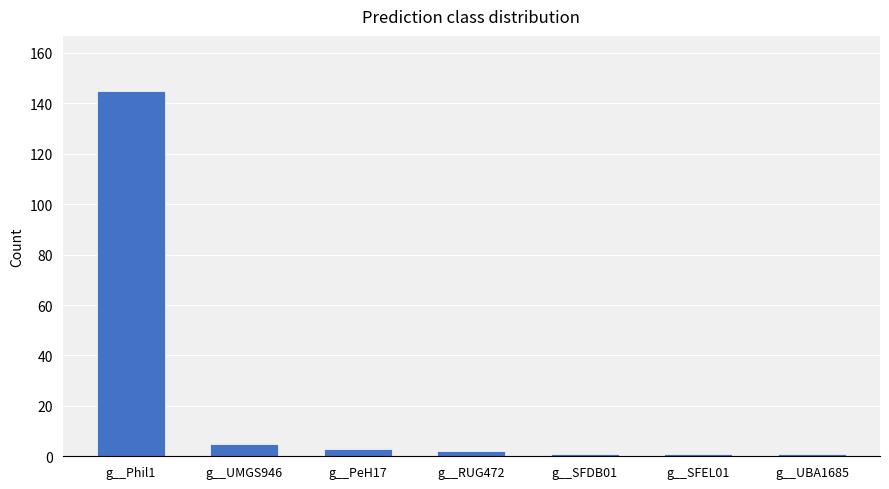

Approximately how many times larger is the value at g__SFDB01 compared to g__RUG472?

0.5